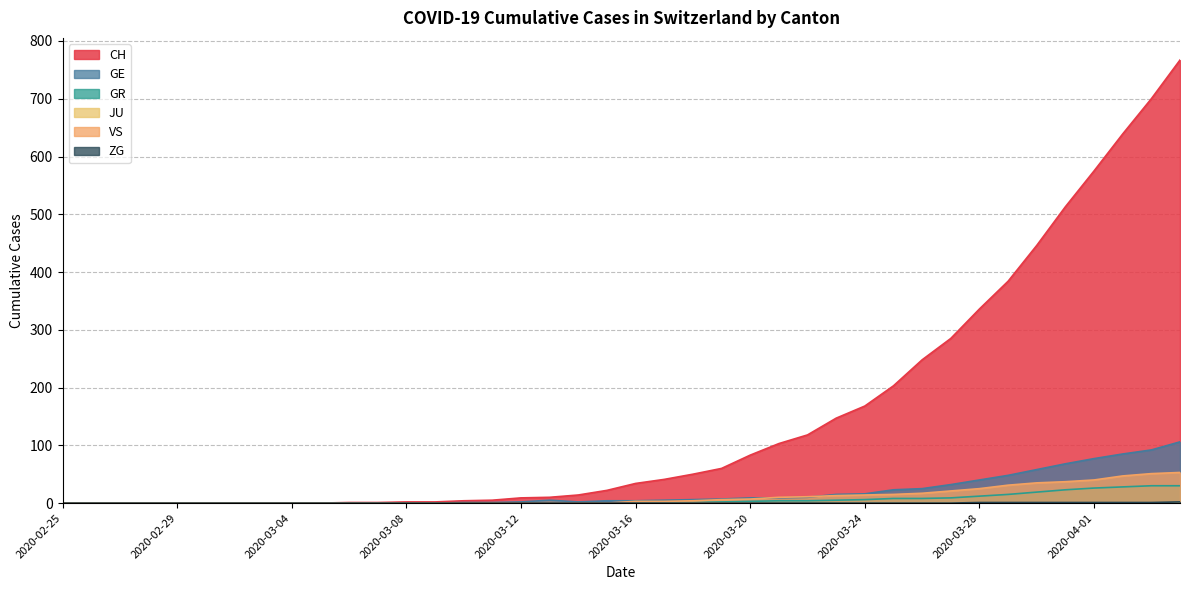

True or false: VS and CH intersect in this chart.

False